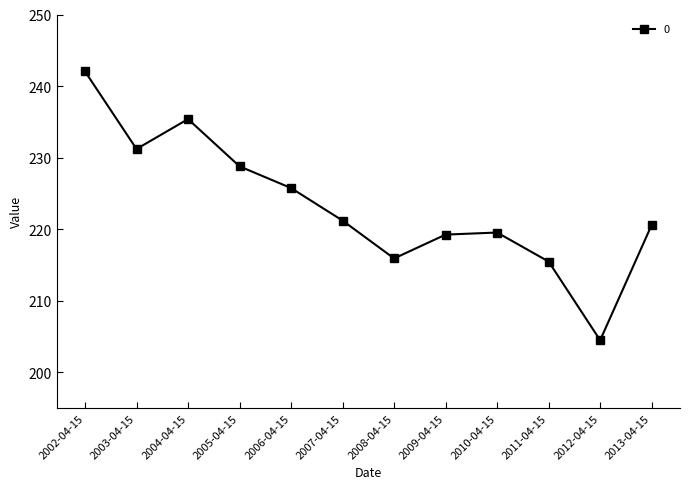

Where is the first local maximum?

2004-04-15